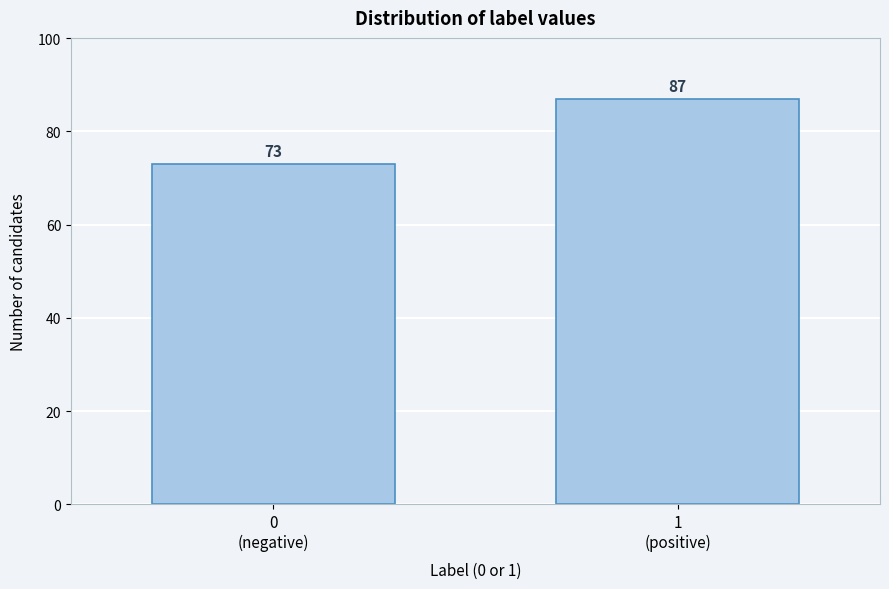

Reading left to right, extract all data points from this chart.

73	87